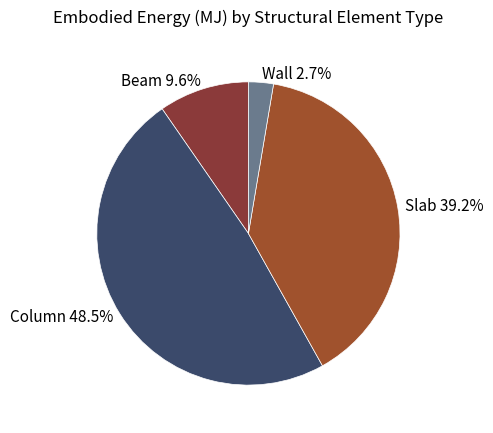

To the nearest percent, what percentage of the pie is Wall?

3%